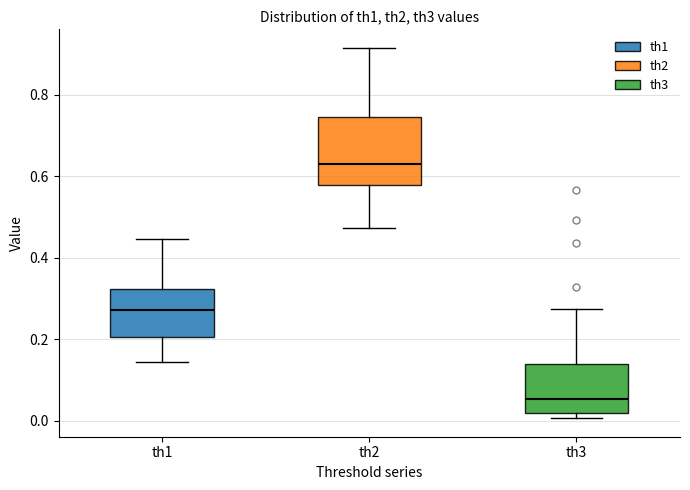

Reading left to right, read every box against the y-axis: the position of its median line, the range the box covers, and the ends of its whiskers. The values are not printed on the chart, so give them approximately, as read against the axis.

th1: median 0.28, box 0.20 to 0.32, whiskers 0.14 to 0.44
th2: median 0.64, box 0.58 to 0.74, whiskers 0.48 to 0.92
th3: median 0.06, box 0.02 to 0.14, whiskers 0.00 to 0.28